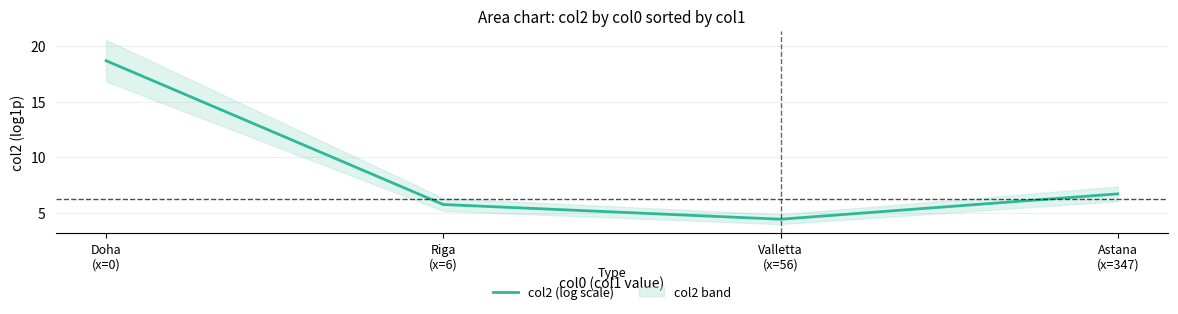

What is the change in value from Valletta
(x=56) to Astana
(x=347)?

+2.3